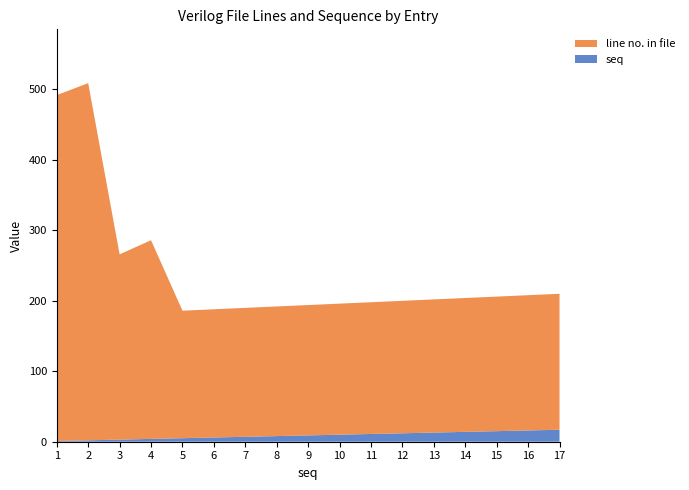

Reading right to left, list all the values displayed in this chart.

seq: 17	16	15	14	13	12	11	10	9	8	7	6	5	4	3	2	1
line no. in file: 193	192	191	190	189	188	187	186	185	184	183	182	181	282	263	507	491